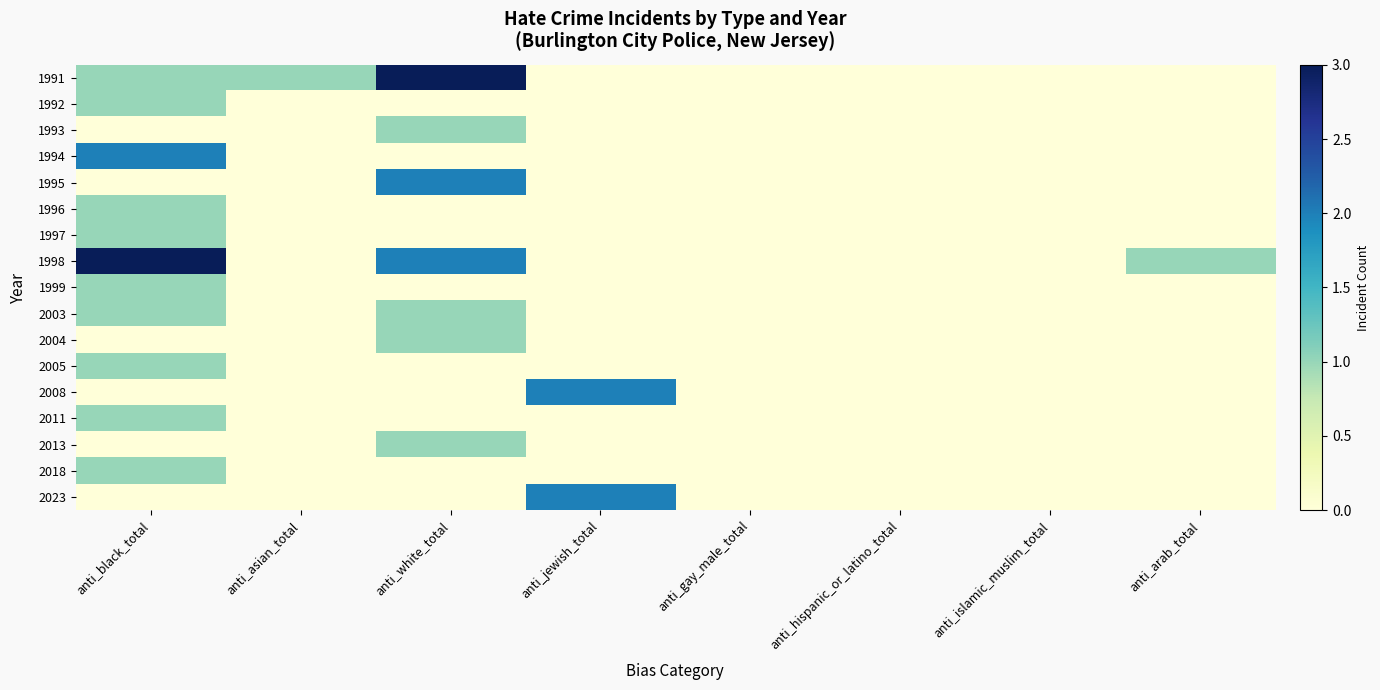

Reading left to right, extract all data points from this chart.

1991: anti_black_total=1	anti_asian_total=1	anti_white_total=3	anti_jewish_total=0	anti_gay_male_total=0	anti_hispanic_or_latino_total=0	anti_islamic_muslim_total=0	anti_arab_total=0
1992: anti_black_total=1	anti_asian_total=0	anti_white_total=0	anti_jewish_total=0	anti_gay_male_total=0	anti_hispanic_or_latino_total=0	anti_islamic_muslim_total=0	anti_arab_total=0
1993: anti_black_total=0	anti_asian_total=0	anti_white_total=1	anti_jewish_total=0	anti_gay_male_total=0	anti_hispanic_or_latino_total=0	anti_islamic_muslim_total=0	anti_arab_total=0
1994: anti_black_total=2	anti_asian_total=0	anti_white_total=0	anti_jewish_total=0	anti_gay_male_total=0	anti_hispanic_or_latino_total=0	anti_islamic_muslim_total=0	anti_arab_total=0
1995: anti_black_total=0	anti_asian_total=0	anti_white_total=2	anti_jewish_total=0	anti_gay_male_total=0	anti_hispanic_or_latino_total=0	anti_islamic_muslim_total=0	anti_arab_total=0
1996: anti_black_total=1	anti_asian_total=0	anti_white_total=0	anti_jewish_total=0	anti_gay_male_total=0	anti_hispanic_or_latino_total=0	anti_islamic_muslim_total=0	anti_arab_total=0
1997: anti_black_total=1	anti_asian_total=0	anti_white_total=0	anti_jewish_total=0	anti_gay_male_total=0	anti_hispanic_or_latino_total=0	anti_islamic_muslim_total=0	anti_arab_total=0
1998: anti_black_total=3	anti_asian_total=0	anti_white_total=2	anti_jewish_total=0	anti_gay_male_total=0	anti_hispanic_or_latino_total=0	anti_islamic_muslim_total=0	anti_arab_total=1
1999: anti_black_total=1	anti_asian_total=0	anti_white_total=0	anti_jewish_total=0	anti_gay_male_total=0	anti_hispanic_or_latino_total=0	anti_islamic_muslim_total=0	anti_arab_total=0
2003: anti_black_total=1	anti_asian_total=0	anti_white_total=1	anti_jewish_total=0	anti_gay_male_total=0	anti_hispanic_or_latino_total=0	anti_islamic_muslim_total=0	anti_arab_total=0
2004: anti_black_total=0	anti_asian_total=0	anti_white_total=1	anti_jewish_total=0	anti_gay_male_total=0	anti_hispanic_or_latino_total=0	anti_islamic_muslim_total=0	anti_arab_total=0
2005: anti_black_total=1	anti_asian_total=0	anti_white_total=0	anti_jewish_total=0	anti_gay_male_total=0	anti_hispanic_or_latino_total=0	anti_islamic_muslim_total=0	anti_arab_total=0
2008: anti_black_total=0	anti_asian_total=0	anti_white_total=0	anti_jewish_total=2	anti_gay_male_total=0	anti_hispanic_or_latino_total=0	anti_islamic_muslim_total=0	anti_arab_total=0
2011: anti_black_total=1	anti_asian_total=0	anti_white_total=0	anti_jewish_total=0	anti_gay_male_total=0	anti_hispanic_or_latino_total=0	anti_islamic_muslim_total=0	anti_arab_total=0
2013: anti_black_total=0	anti_asian_total=0	anti_white_total=1	anti_jewish_total=0	anti_gay_male_total=0	anti_hispanic_or_latino_total=0	anti_islamic_muslim_total=0	anti_arab_total=0
2018: anti_black_total=1	anti_asian_total=0	anti_white_total=0	anti_jewish_total=0	anti_gay_male_total=0	anti_hispanic_or_latino_total=0	anti_islamic_muslim_total=0	anti_arab_total=0
2023: anti_black_total=0	anti_asian_total=0	anti_white_total=0	anti_jewish_total=2	anti_gay_male_total=0	anti_hispanic_or_latino_total=0	anti_islamic_muslim_total=0	anti_arab_total=0